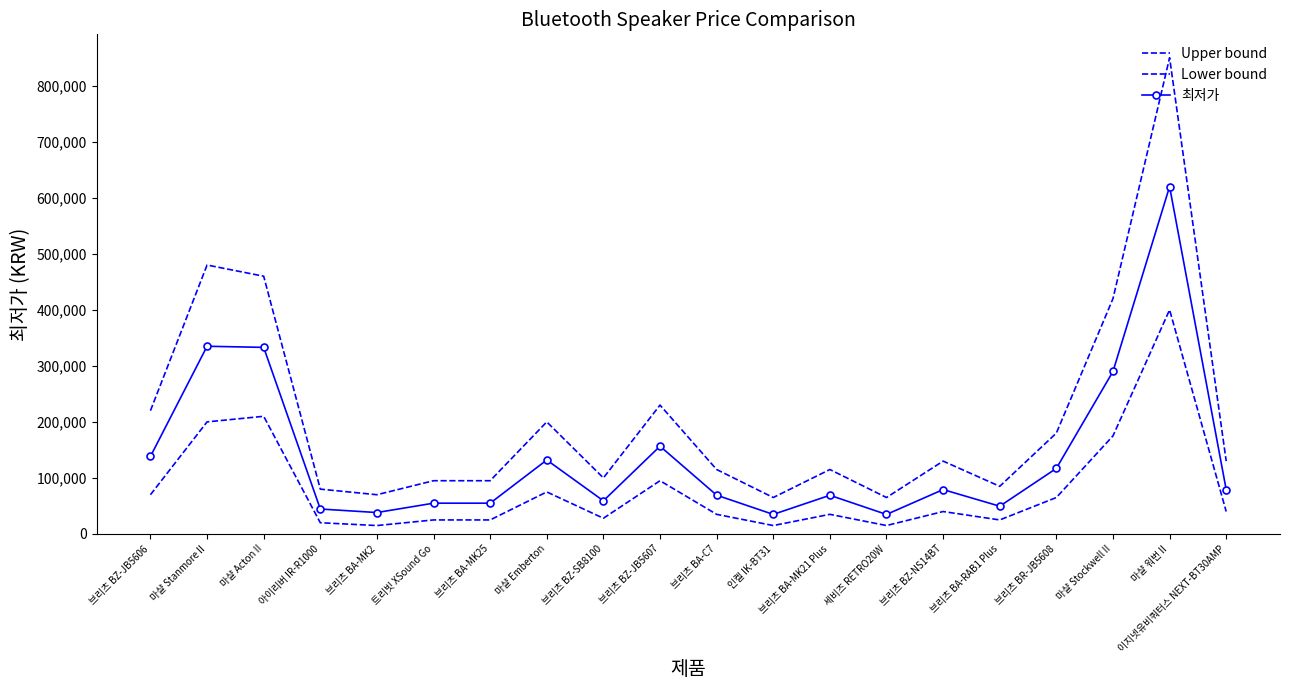

How many data points in 최저가 are above 79000?

9